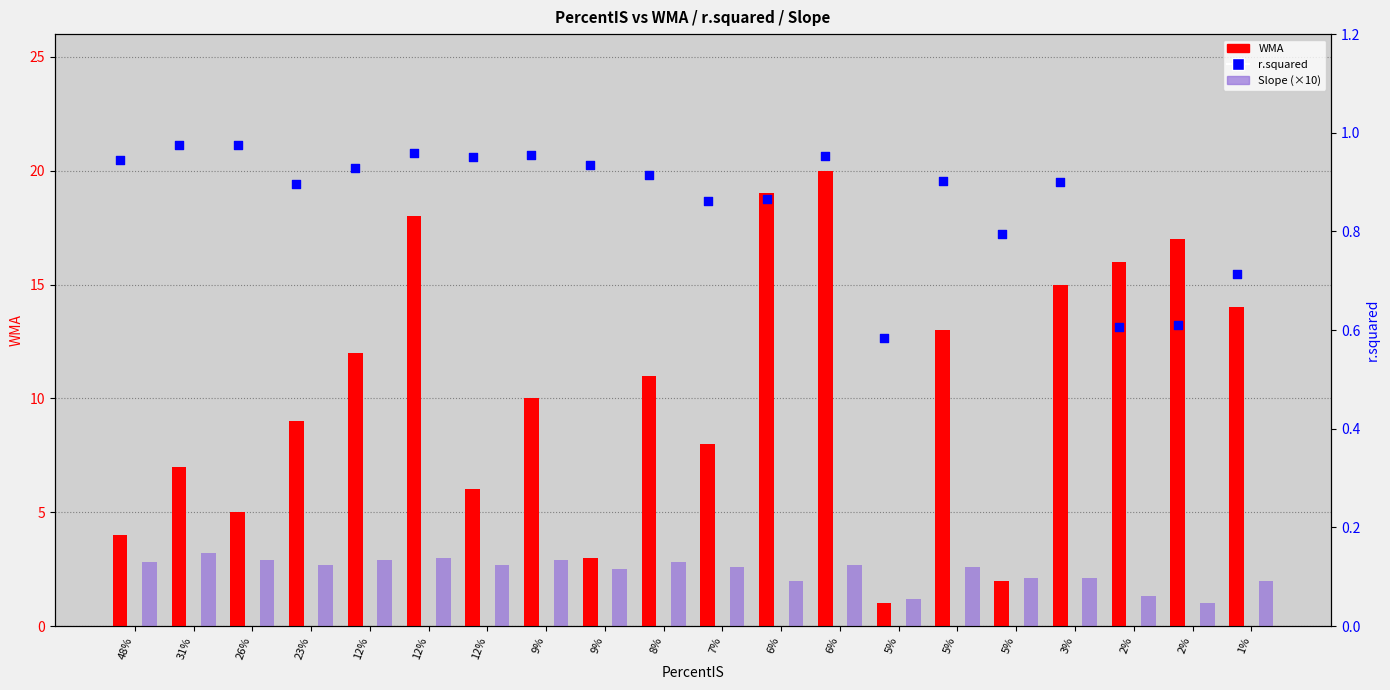

Which series contains the lowest Y value?

r.squared